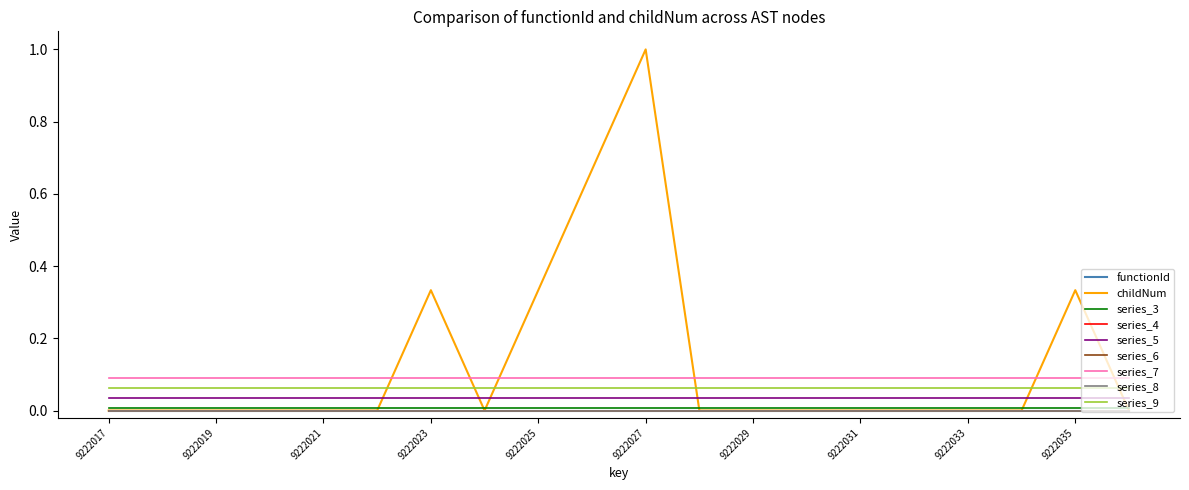

Is this an area chart (filled region under the line)?

No